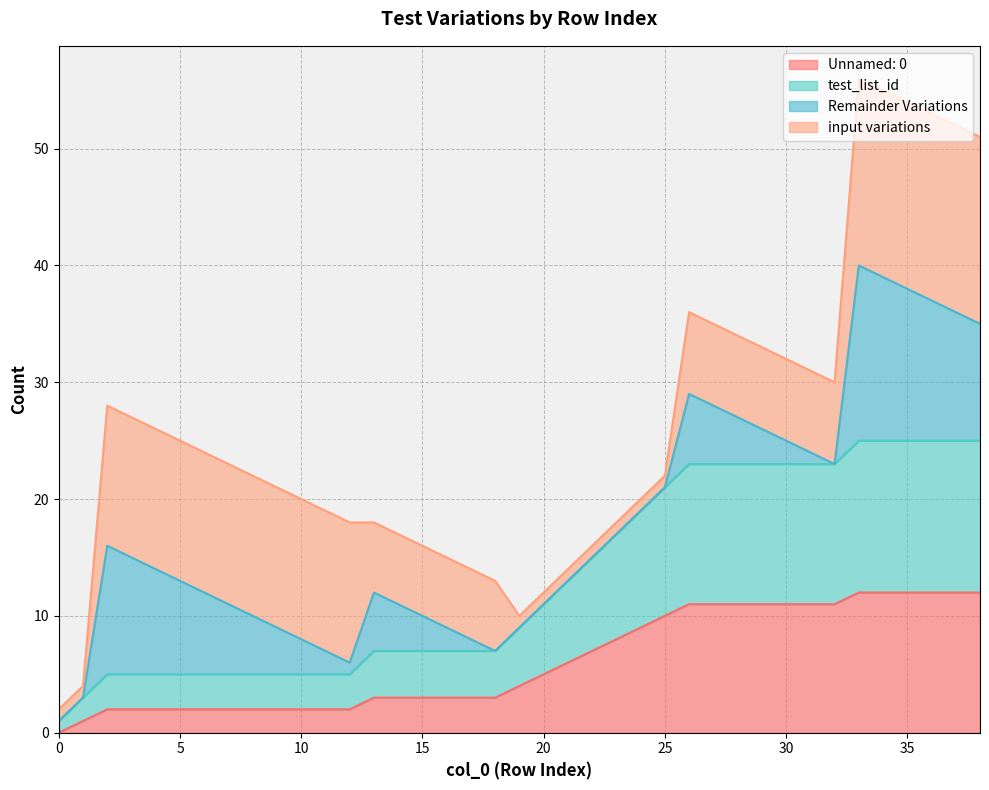

Which has a higher value, 5 or 6?

5